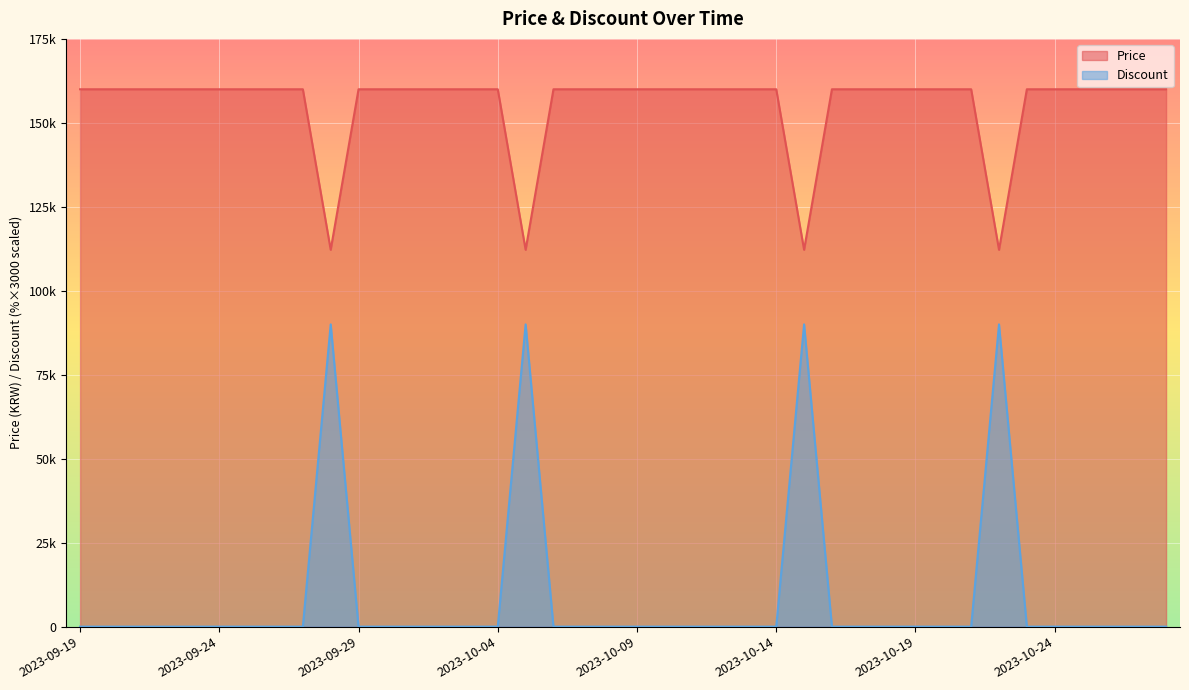

Where is the first local minimum for Price?

2023-09-28